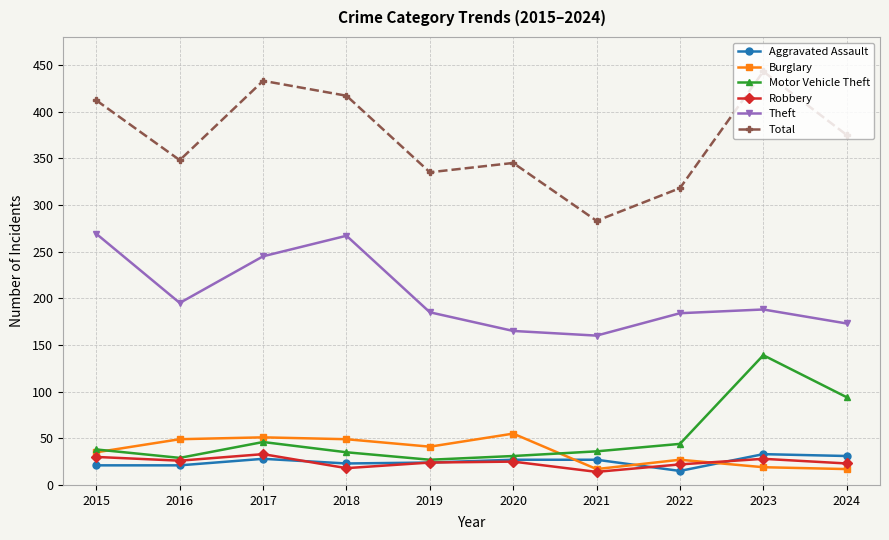

How many lines are shown in the chart?

6